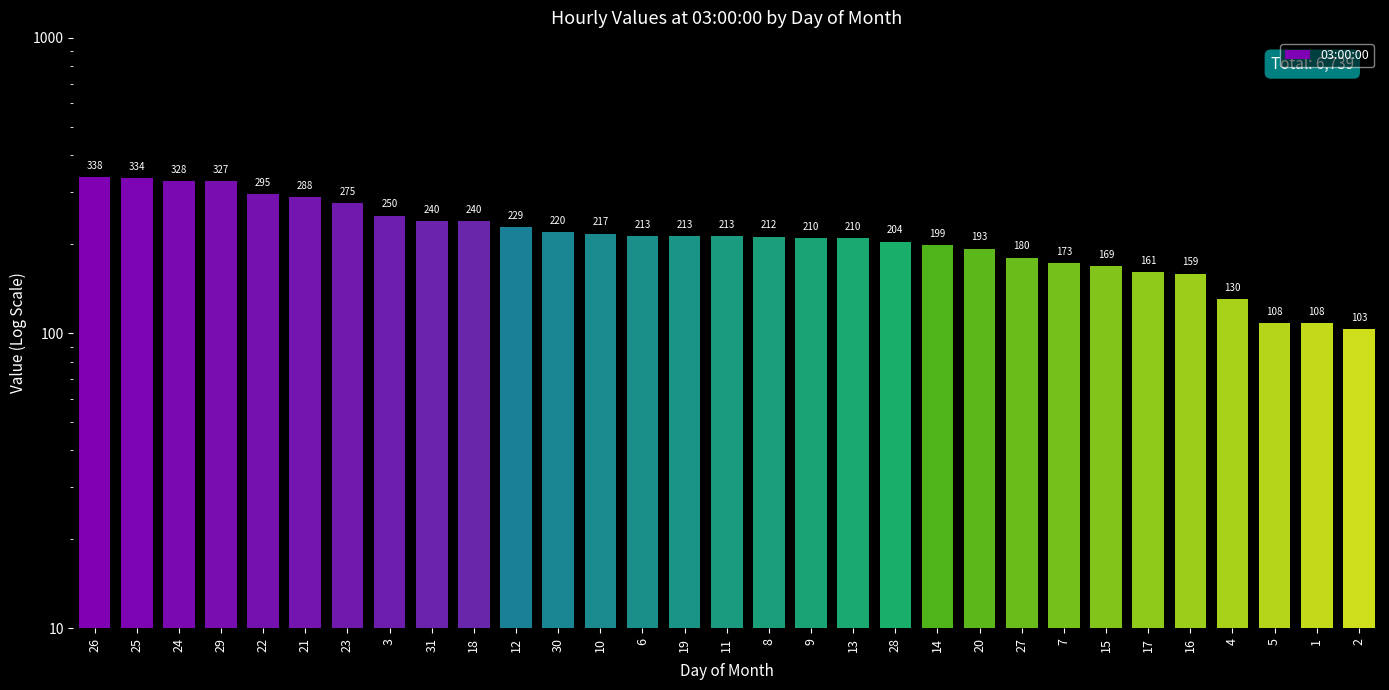

At which category does the chart reach its peak across all series?

26